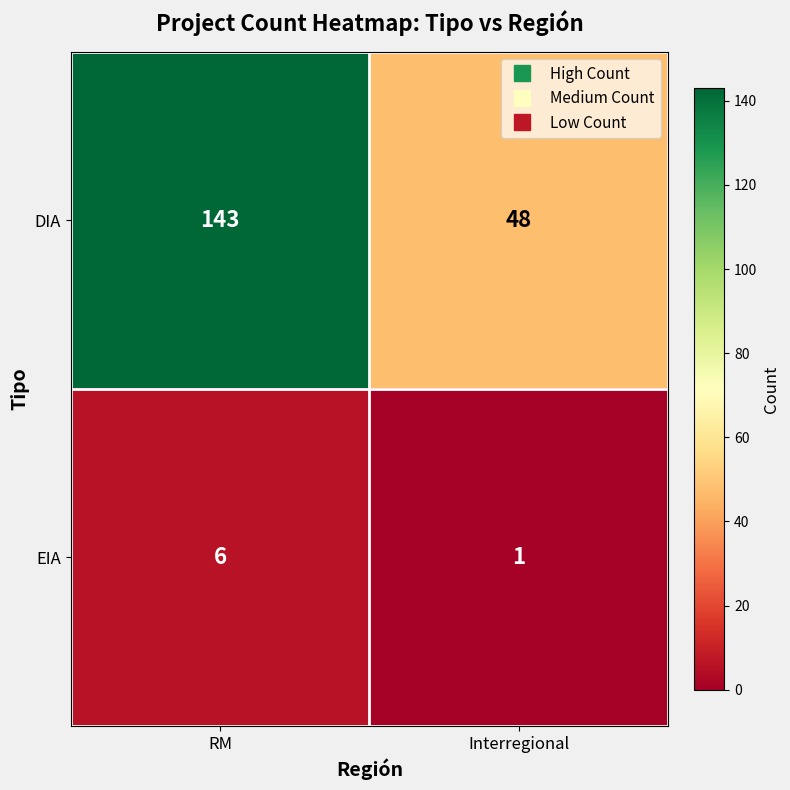

Rank the series by their maximum value, from lowest to highest.

EIA, DIA